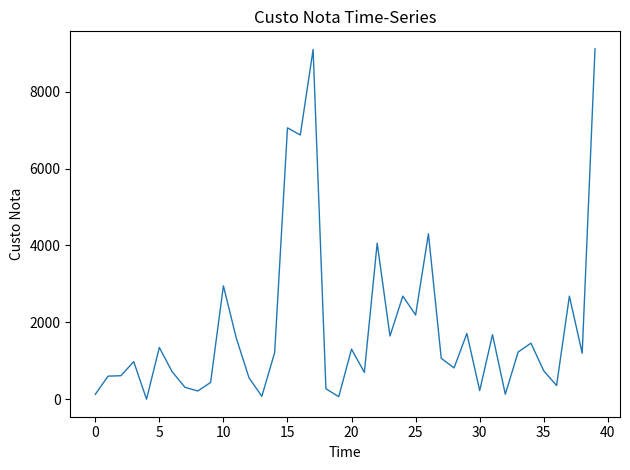

How many values are below 1199?

20